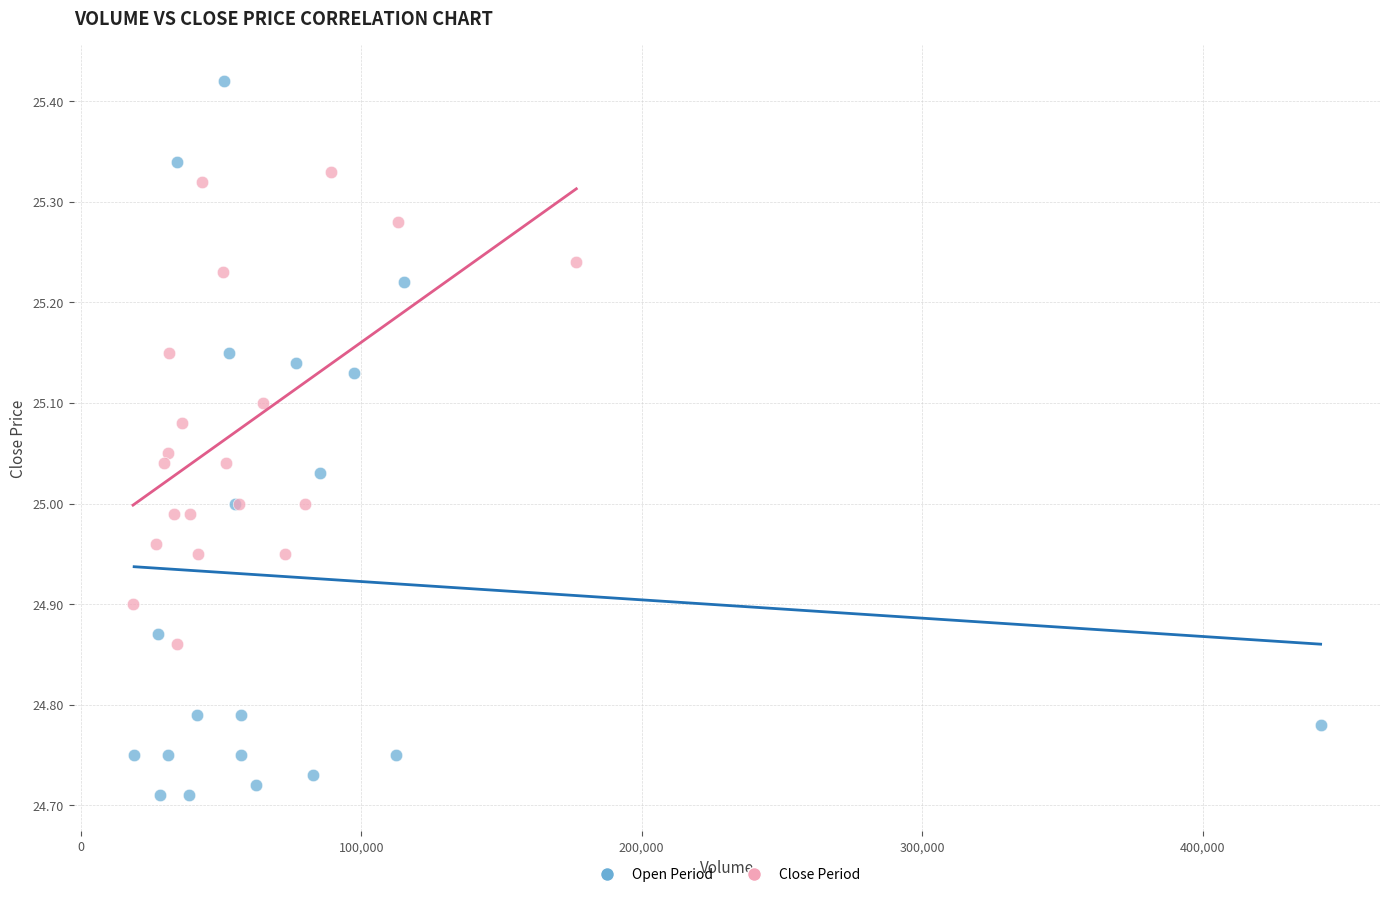

Which series reaches the minimum Y coordinate?

Open Period